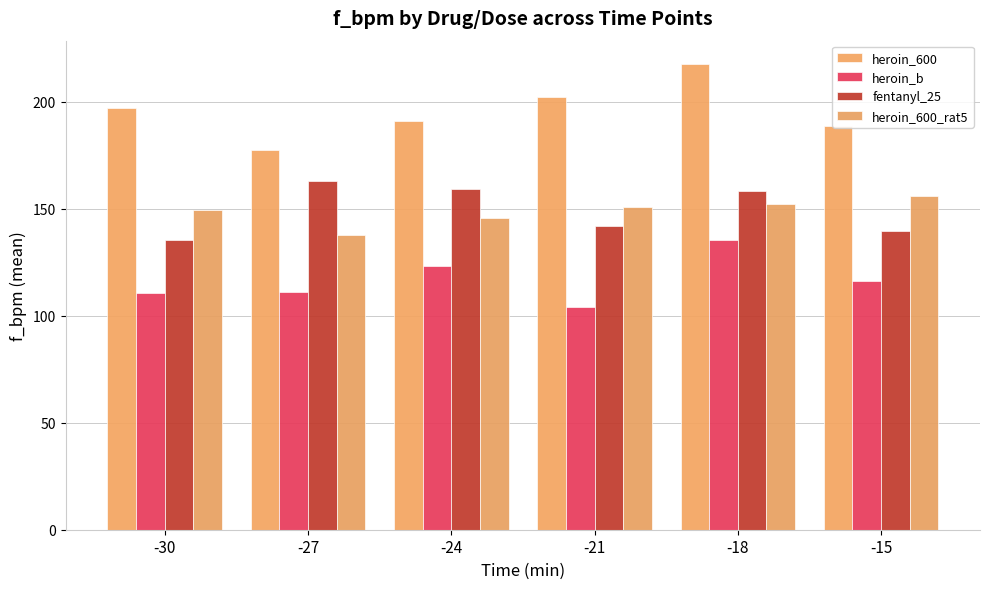

What is the total value across all series at -15?

600.5